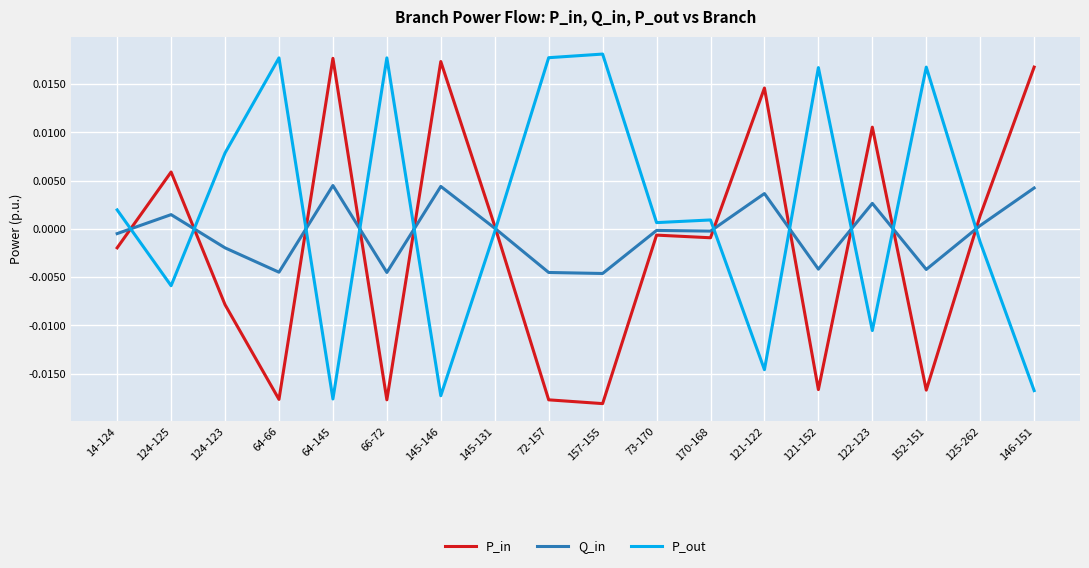

What position from the right is 152-151?

3